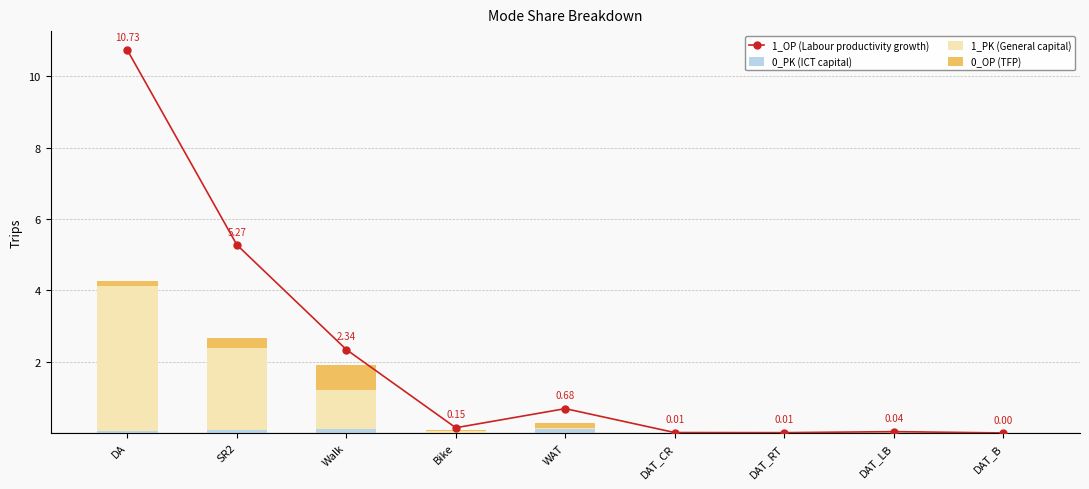

Rank the series at Walk from lowest to highest value.

0_PK (ICT capital), 0_OP (TFP), 1_PK (General capital), 1_OP (Labour productivity growth)